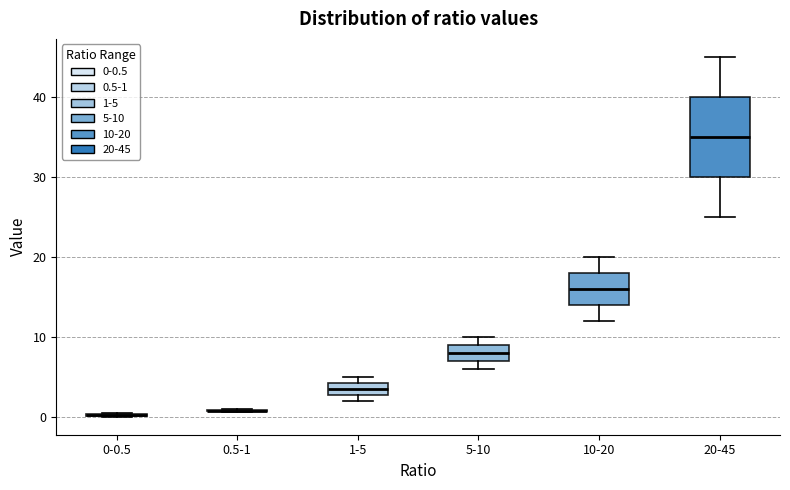

Comparing the boxes themselves (not the whiskers), which one is the tallest?

20-45